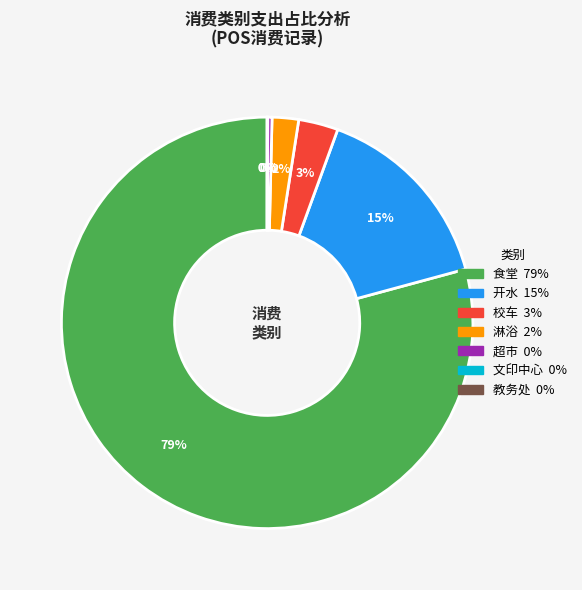

The 开水 slice represents 15% of the pie. True or false?

True